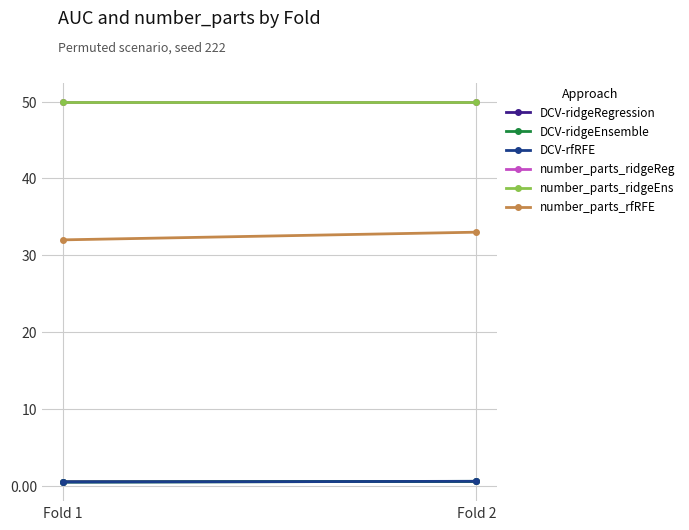

True or false: DCV-ridgeRegression has a value of 0.6 at Fold 2.

True